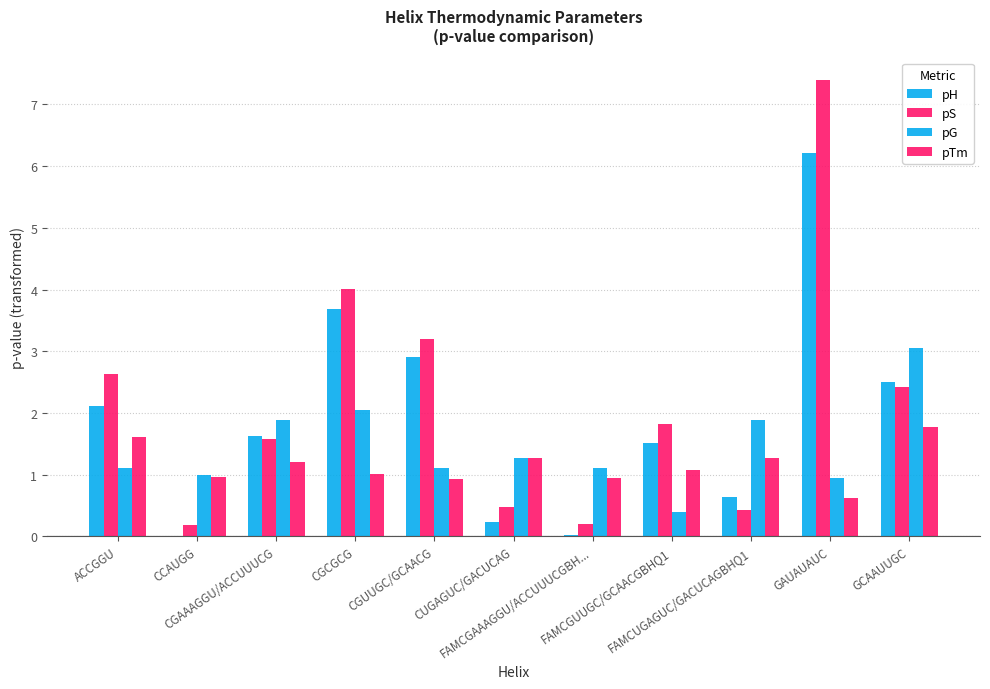

Between CGAAAGGU/ACCUUUCG and GAUAUAUC, which is larger?

GAUAUAUC